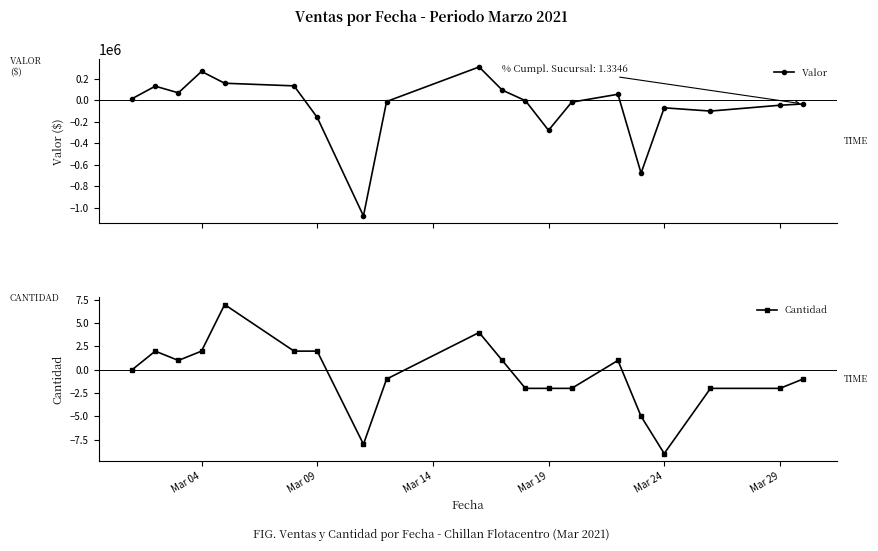

Is this an area chart (filled region under the line)?

No